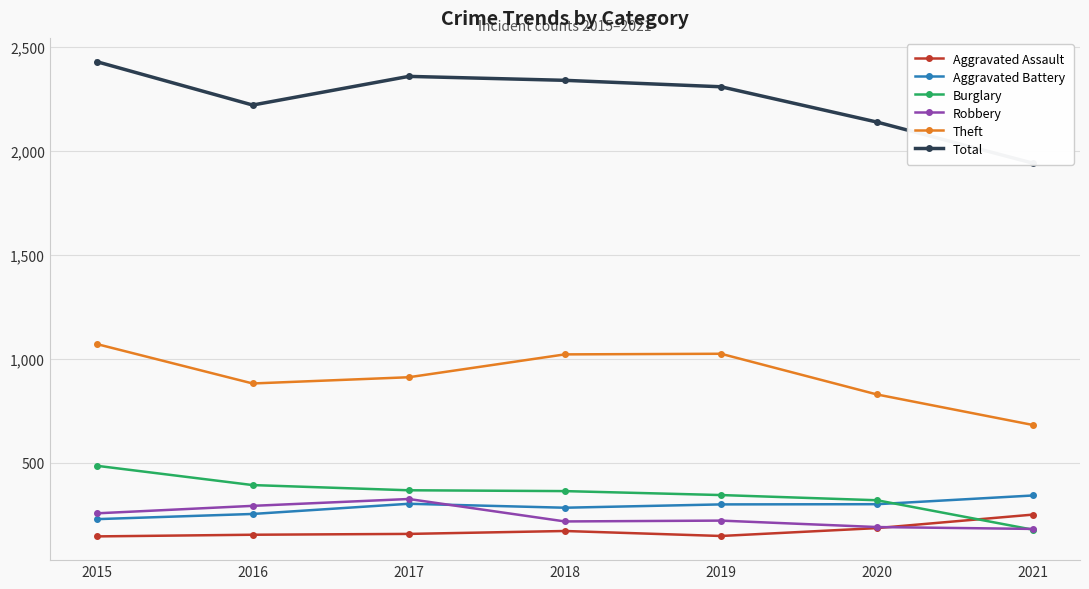

True or false: Burglary has a value of 363 at 2018.

True